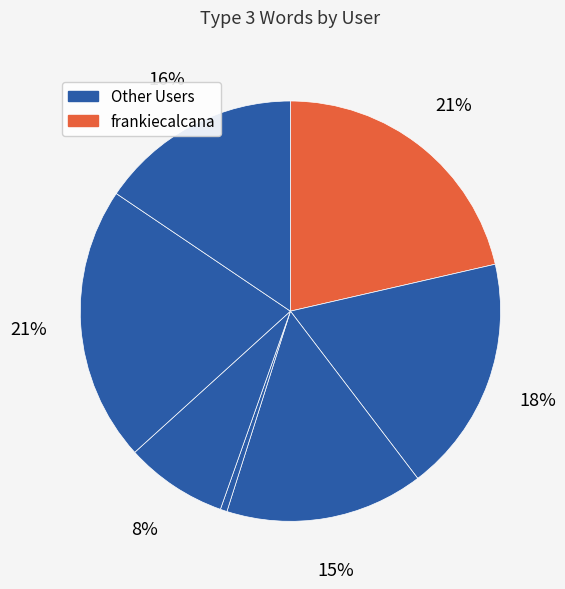

Count the number of slices in the pie.

7